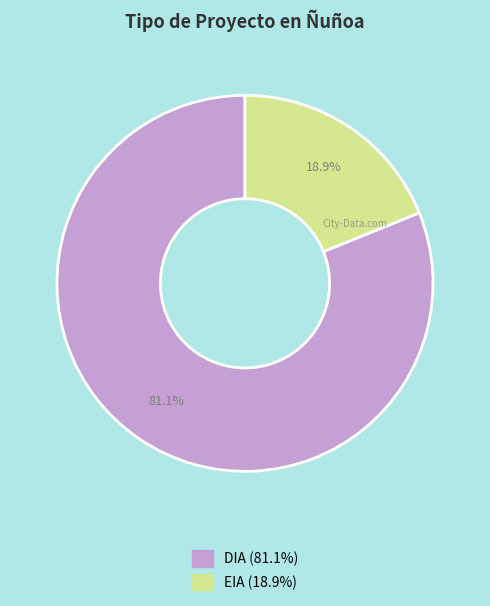

What percentage do DIA and EIA together represent?

100.0%